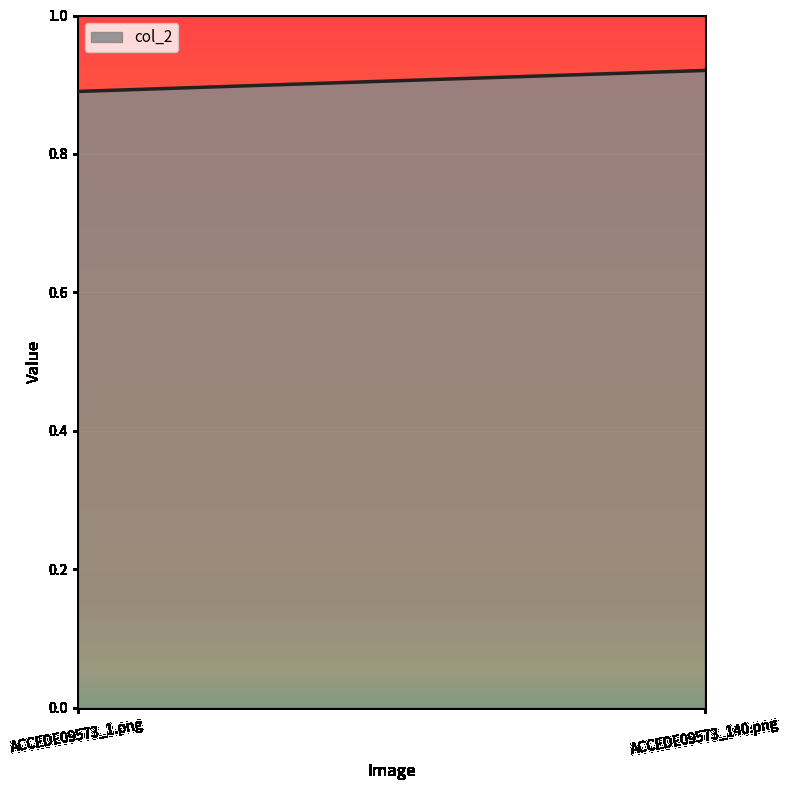

What is the label of the 1st point from the left?

ACCEDE09573_1.png